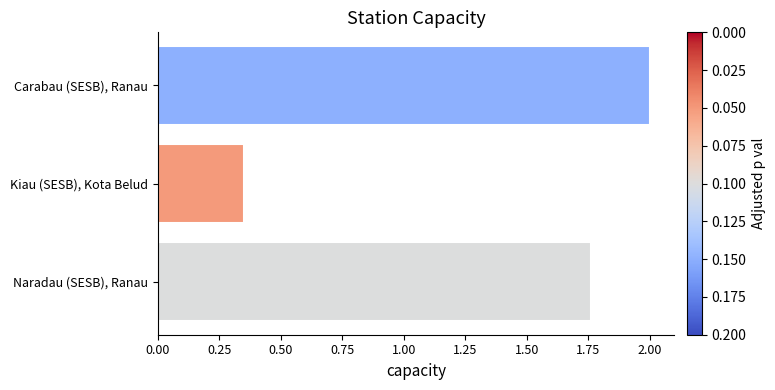

Where is the data nearest to the value 1?

Kiau (SESB), Kota Belud